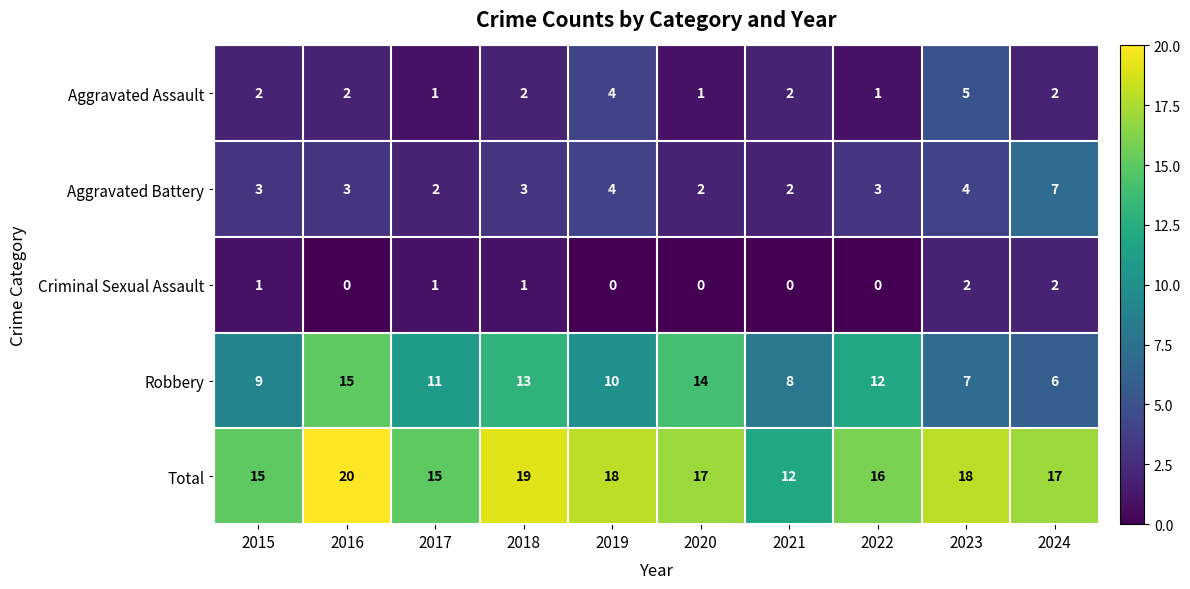

Which series has the widest spread of values?

Robbery